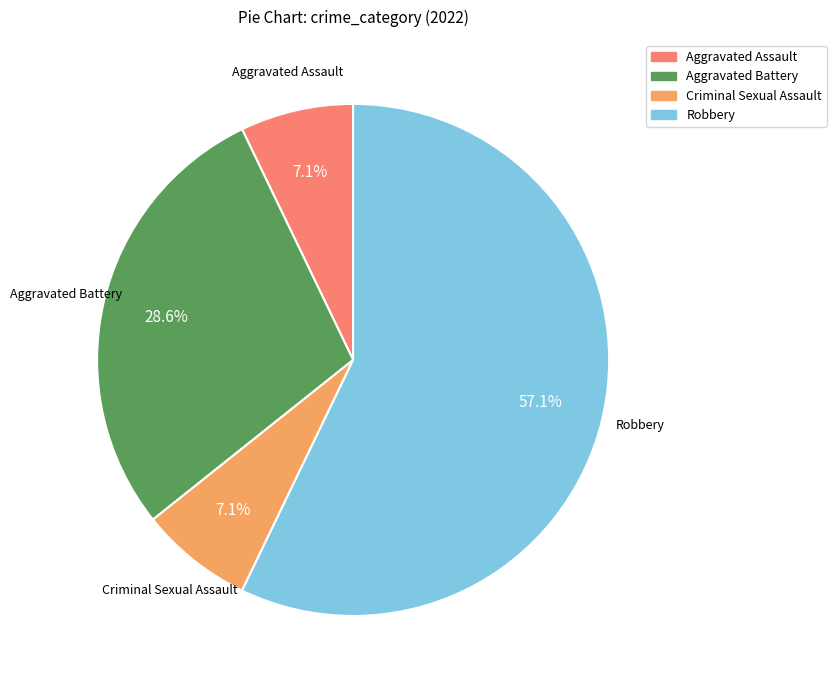

Which slice represents more than half of the pie?

Robbery